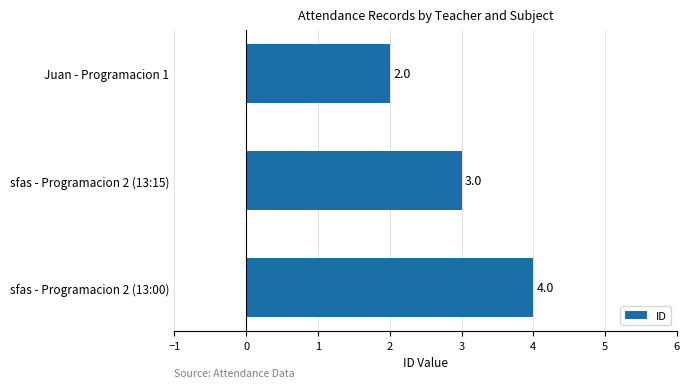

The chart shows a value of 6 at sfas - Programacion 2 (13:00). True or false?

False